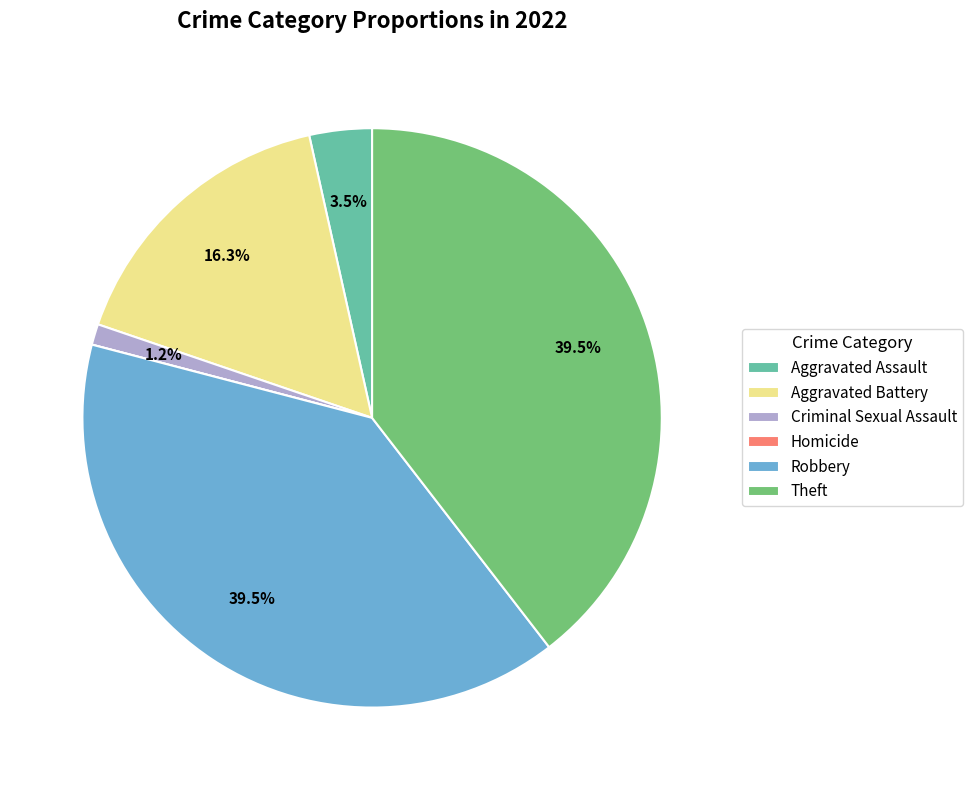

Combined, what portion of the pie is Aggravated Assault and Theft?

43.0%